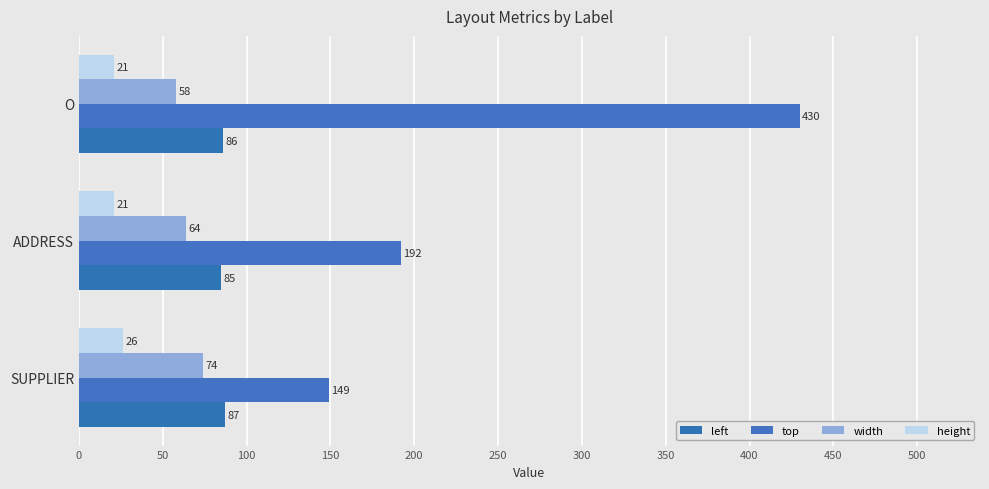

How many values in the left series are below 86?

1